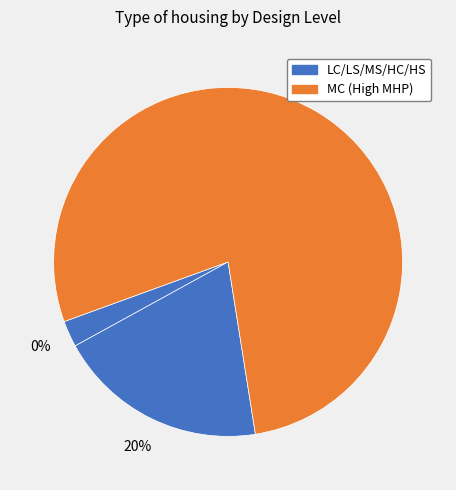

Is there a majority slice in this chart?

Yes